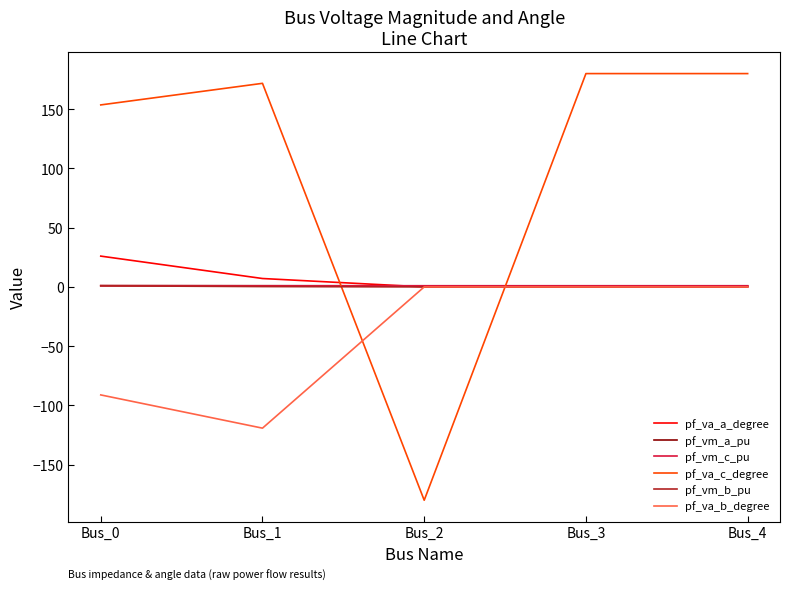

After their last crossing, which series has the higher values: pf_vm_c_pu or pf_va_c_degree?

pf_va_c_degree